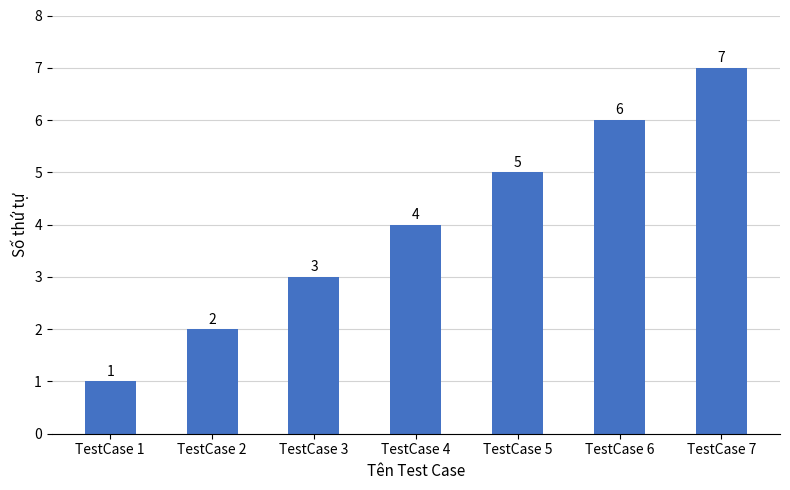

True or false: the data shows 10 at TestCase 7.

False